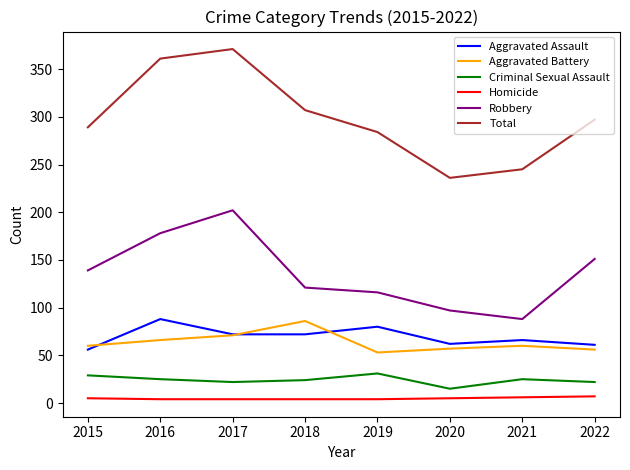

True or false: Robbery and Aggravated Assault intersect in this chart.

False